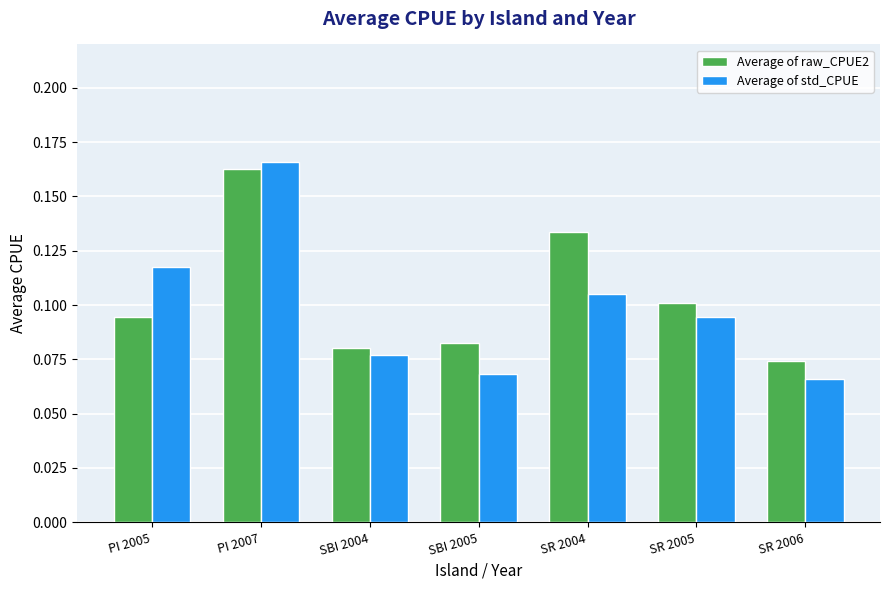

At which category is the sum across all series the highest?

PI 2007